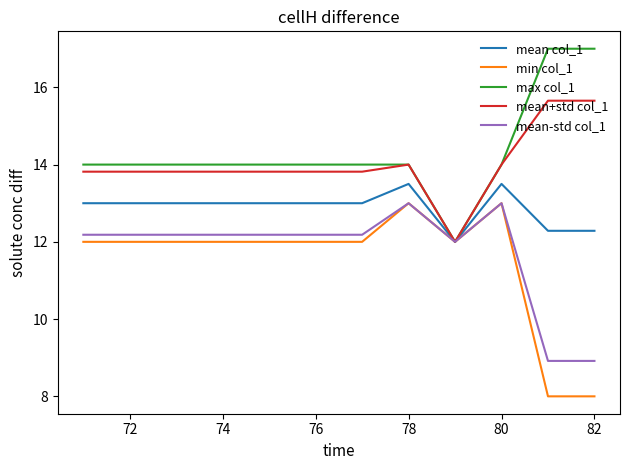

What is the highest value of the mean col_1 series?

13.5